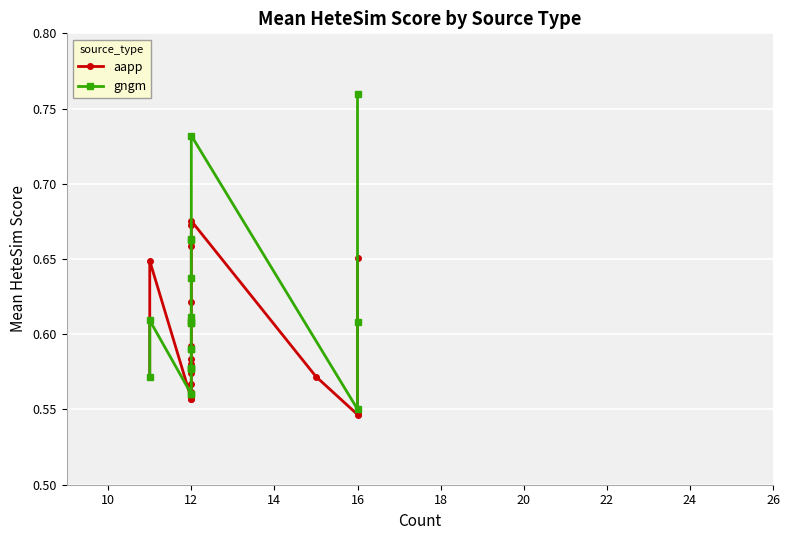

How many lines are shown in the chart?

2